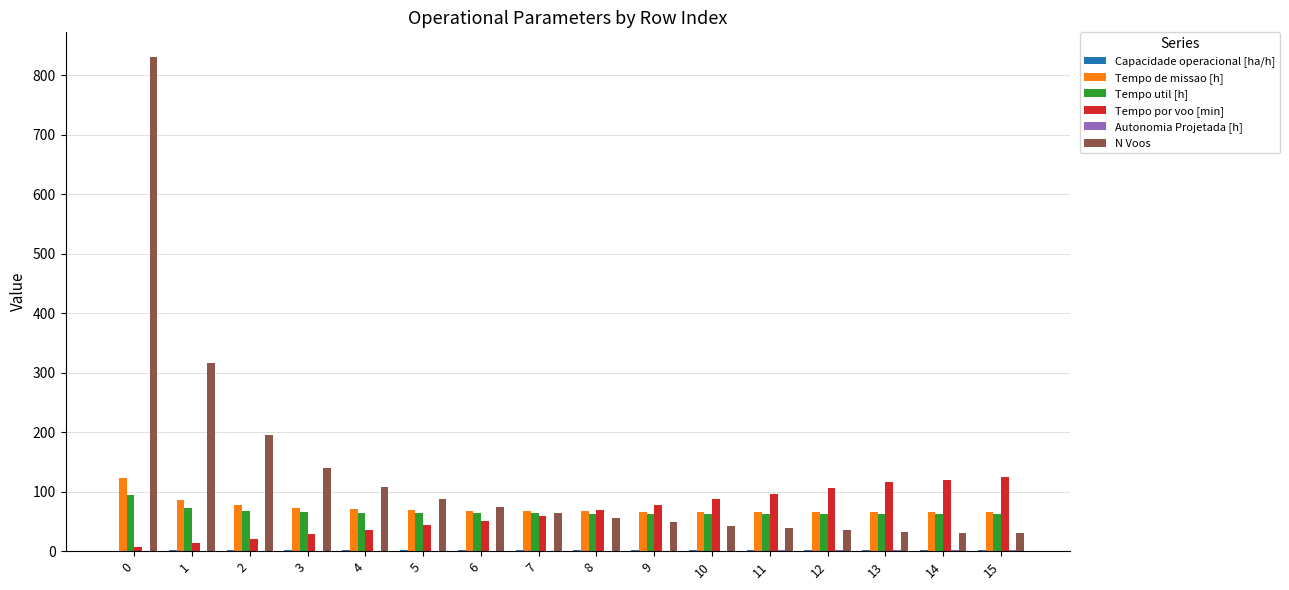

Which series has the largest total across all categories?

N Voos